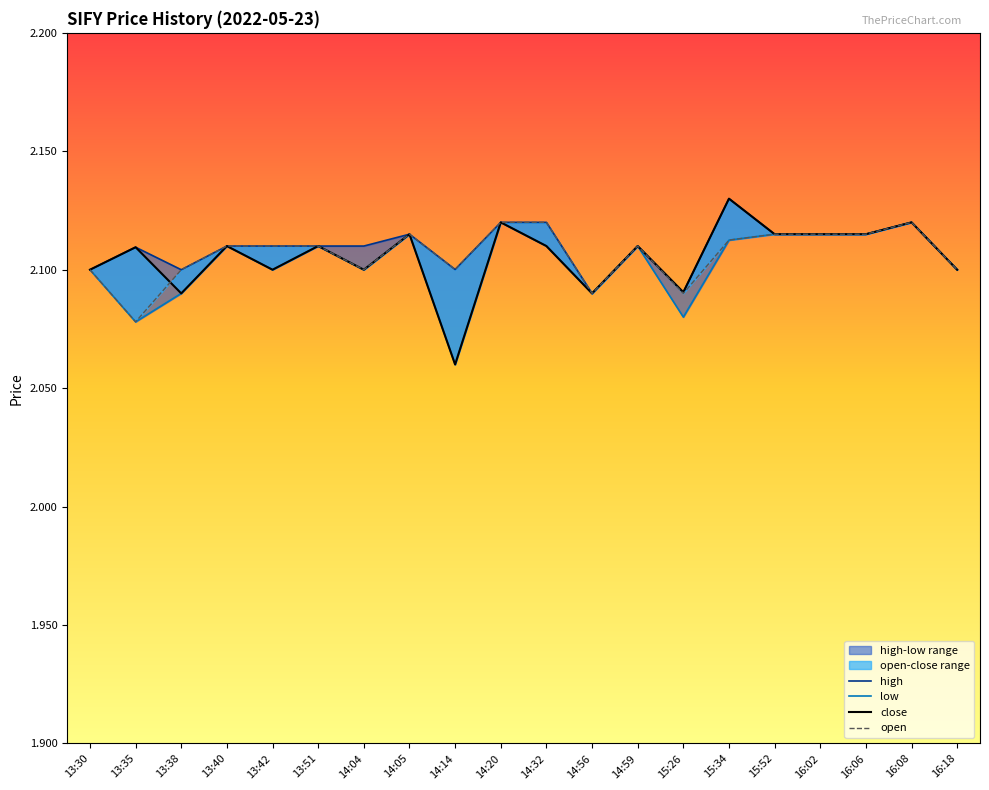

List the labels in order of open value, largest first.

14:20, 14:32, 16:08, 14:05, 15:52, 16:02, 16:06, 15:34, 13:40, 13:42, 13:51, 14:59, 14:14, 13:30, 13:38, 14:04, 16:18, 14:56, 15:26, 13:35